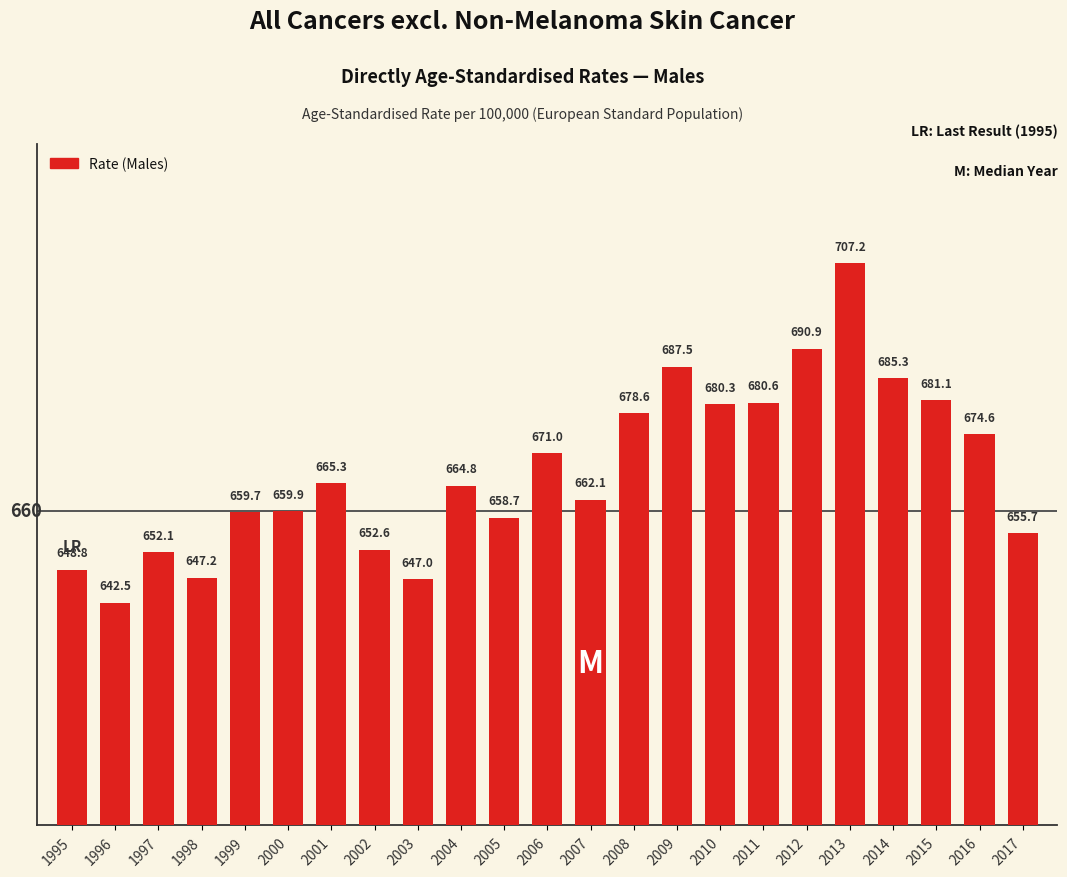

What is the sum of the values at 1999 and 2003?

1306.7